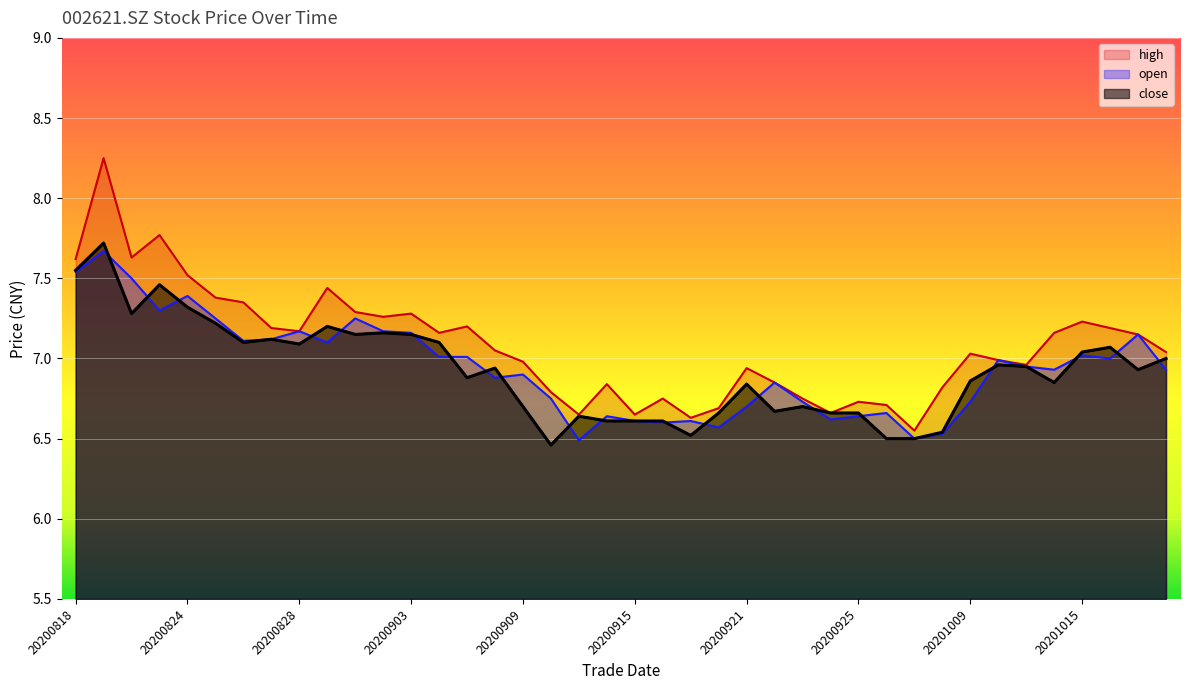

True or false: open has more than 1 points higher than both neighbors.

True